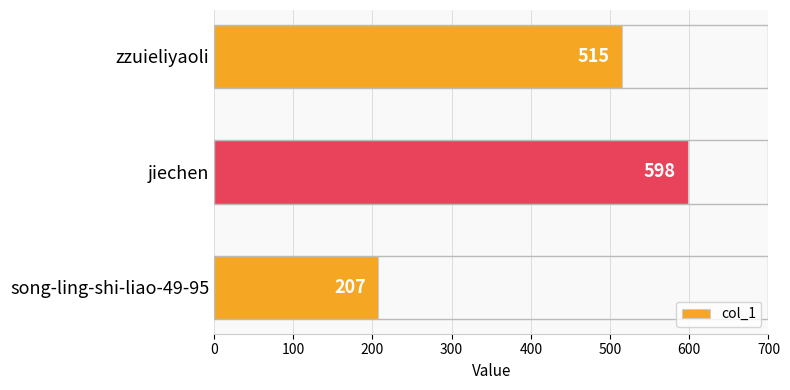

List the labels in order of value, largest first.

jiechen, zzuieliyaoli, song-ling-shi-liao-49-95